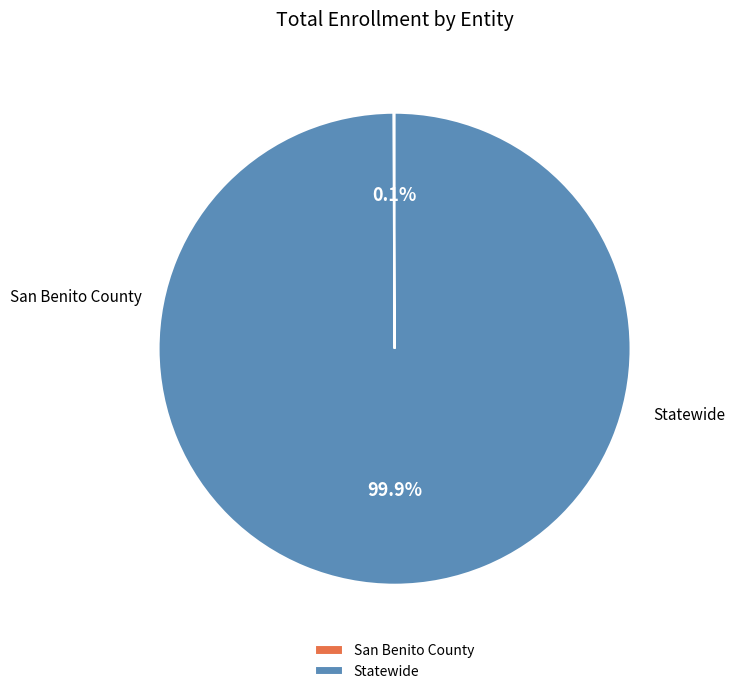

Which category has the smallest portion of the pie?

San Benito County